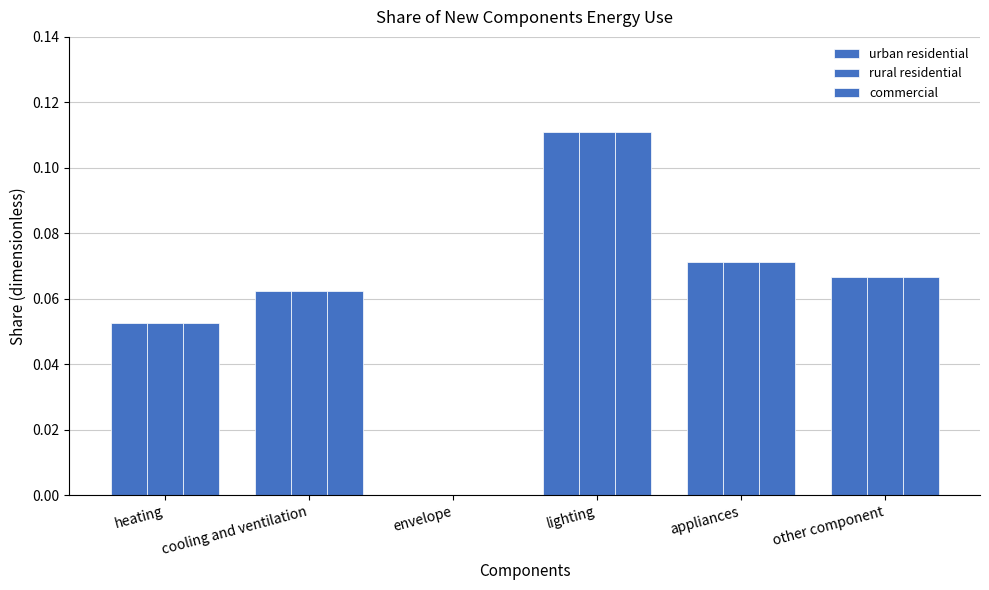

How many values in the commercial series exceed 0?

5